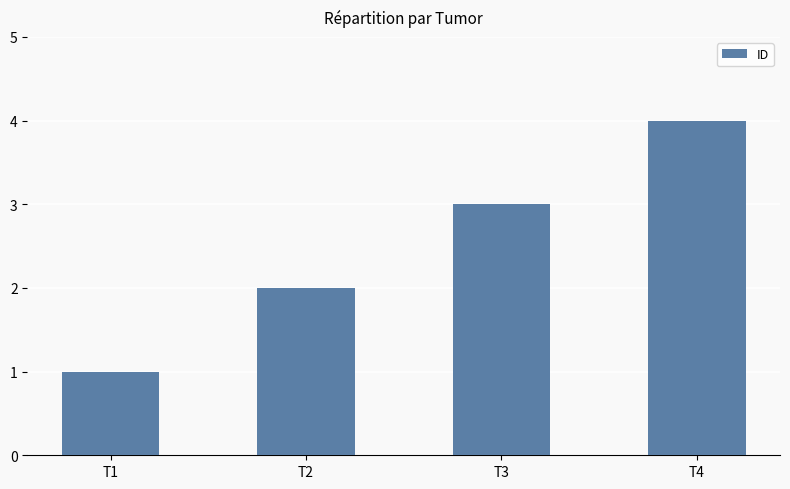

Reading right to left, transcribe all the data shown in this chart.

4	3	2	1